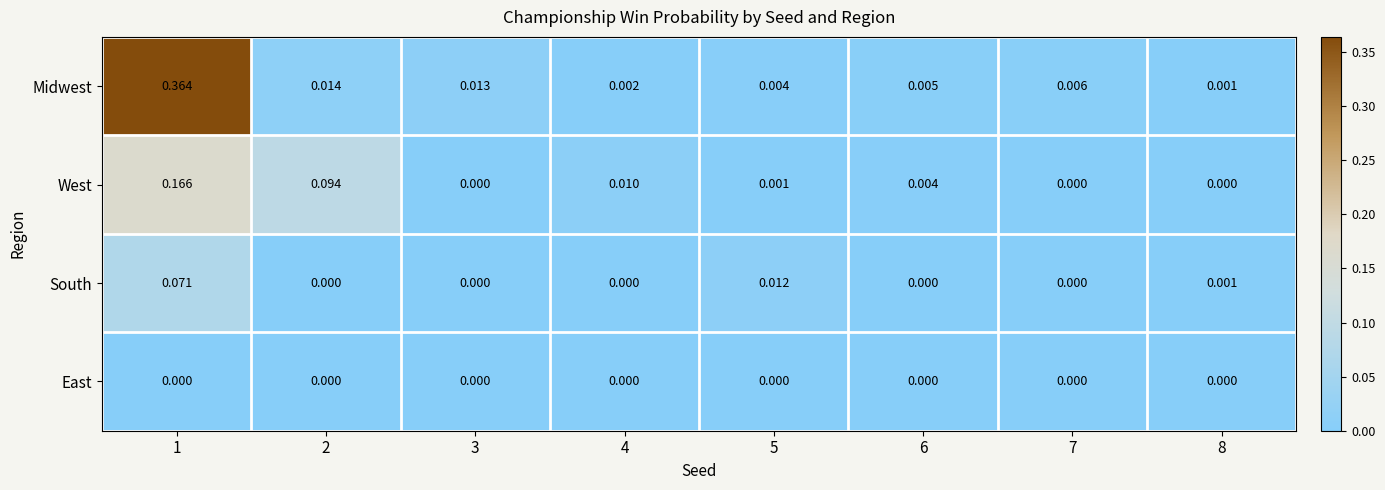

Which series has the widest spread of values?

Midwest